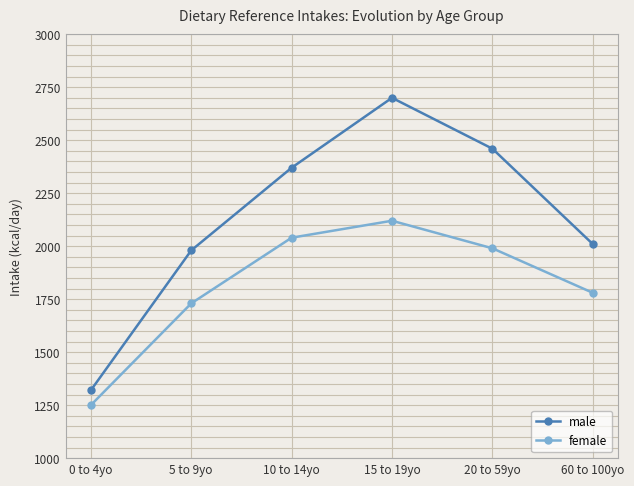

Which series has the largest total across all categories?

male